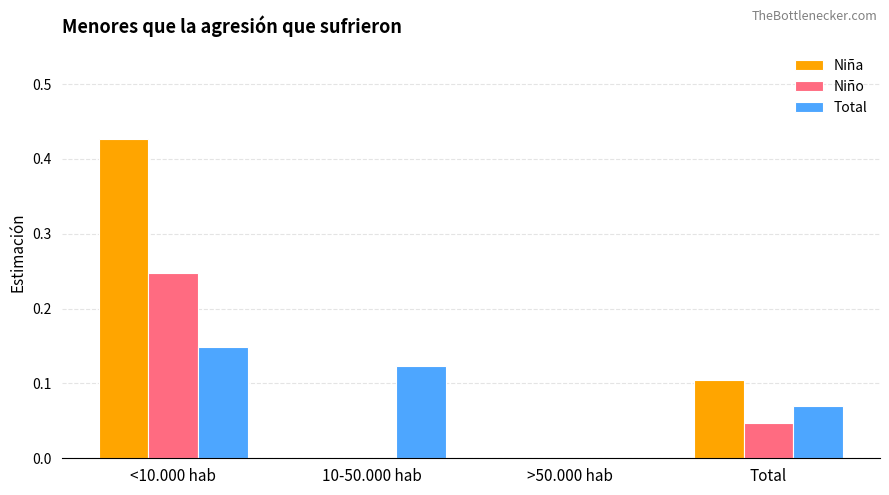

The value of Niña at <10.000 hab is 0.2. True or false?

False